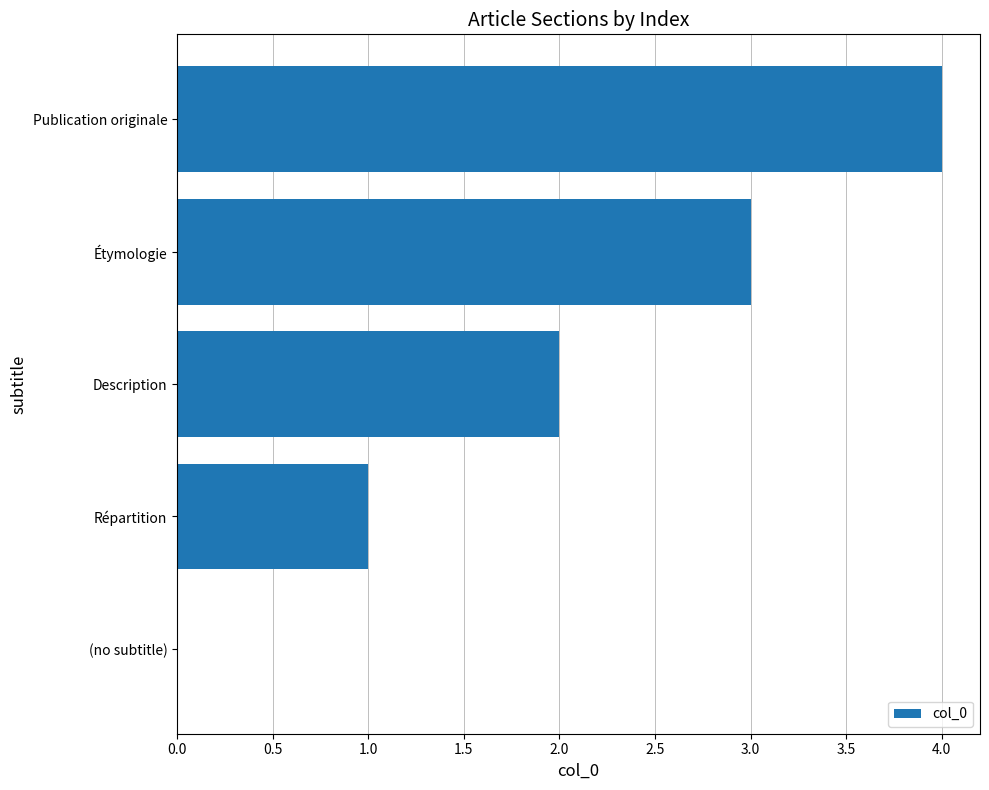

How many data points does each series have?

5